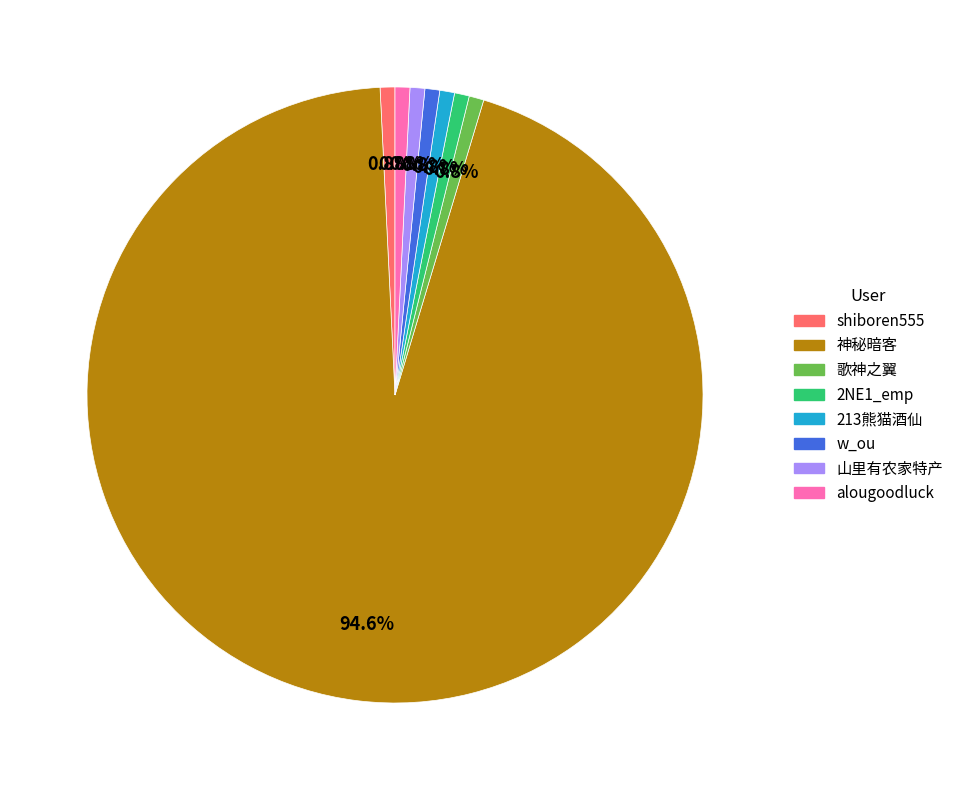

How much of the chart is everything except w_ou?

99.2%